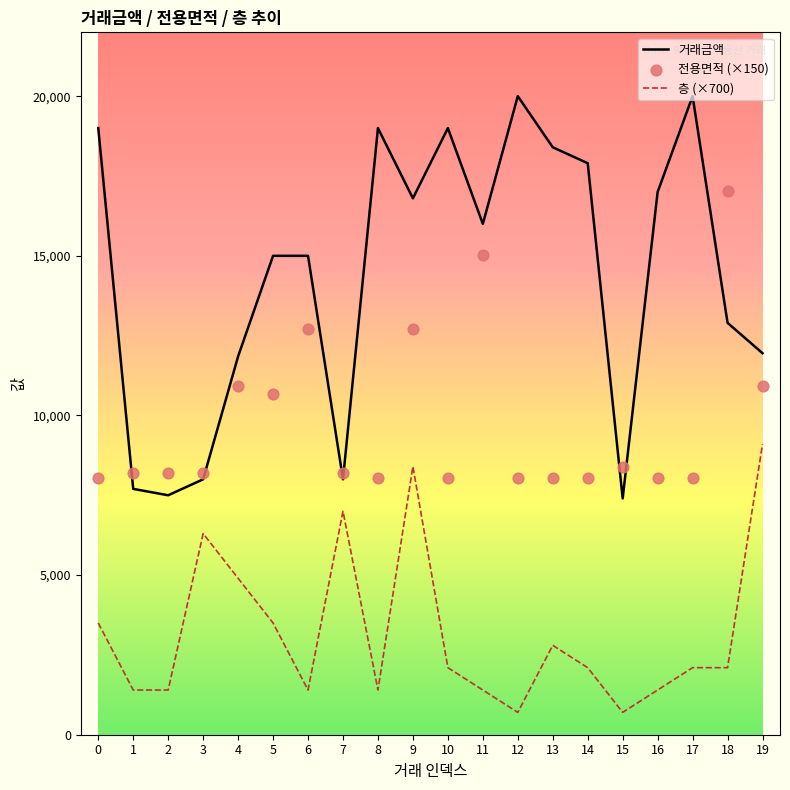

Which series reaches the minimum Y coordinate?

층 (×700)